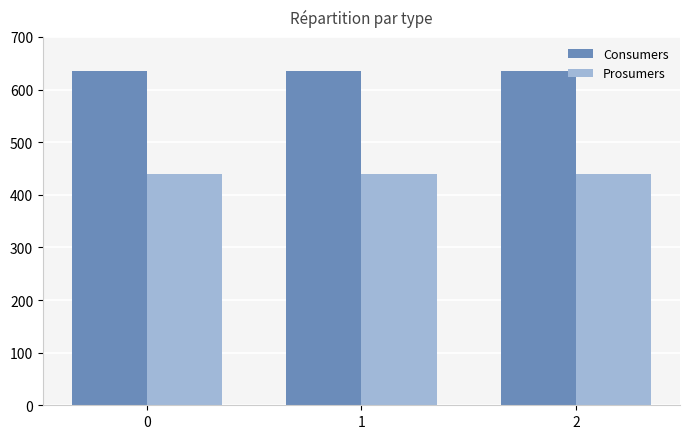

At how many categories does at least one series exceed 604?

3